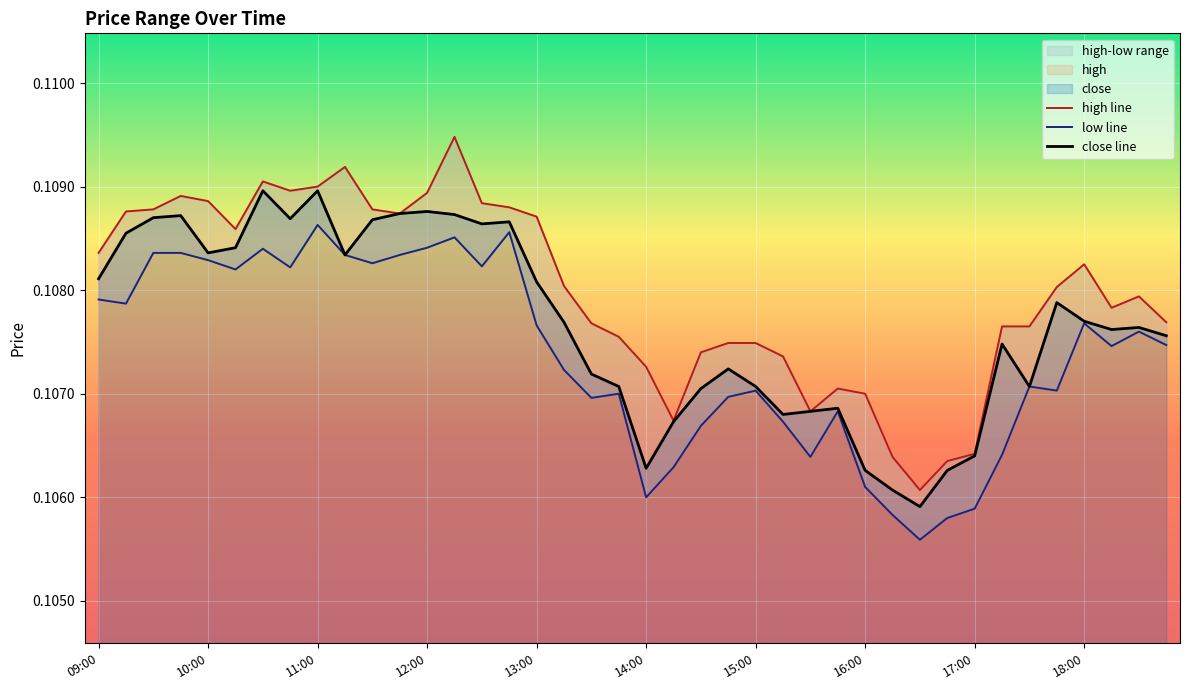

Reading left to right, what are all the values shown in this chart?

high line: 0.1	0.1	0.1	0.1	0.1	0.1	0.1	0.1	0.1	0.1	0.1	0.1	0.1	0.1	0.1	0.1	0.1	0.1	0.1	0.1	0.1	0.1	0.1	0.1	0.1	0.1	0.1	0.1	0.1	0.1	0.1	0.1	0.1	0.1	0.1	0.1	0.1	0.1	0.1	0.1
low line: 0.1	0.1	0.1	0.1	0.1	0.1	0.1	0.1	0.1	0.1	0.1	0.1	0.1	0.1	0.1	0.1	0.1	0.1	0.1	0.1	0.1	0.1	0.1	0.1	0.1	0.1	0.1	0.1	0.1	0.1	0.1	0.1	0.1	0.1	0.1	0.1	0.1	0.1	0.1	0.1
close line: 0.1	0.1	0.1	0.1	0.1	0.1	0.1	0.1	0.1	0.1	0.1	0.1	0.1	0.1	0.1	0.1	0.1	0.1	0.1	0.1	0.1	0.1	0.1	0.1	0.1	0.1	0.1	0.1	0.1	0.1	0.1	0.1	0.1	0.1	0.1	0.1	0.1	0.1	0.1	0.1